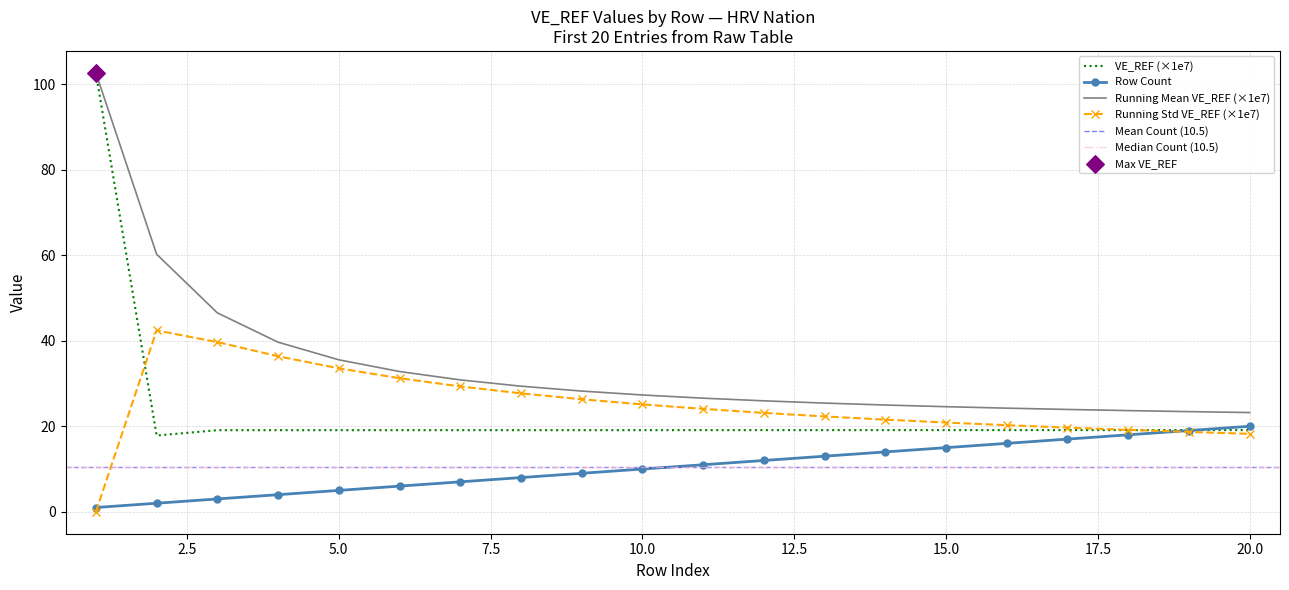

What is the ratio of the value at 9 to the value at 12?

1.0